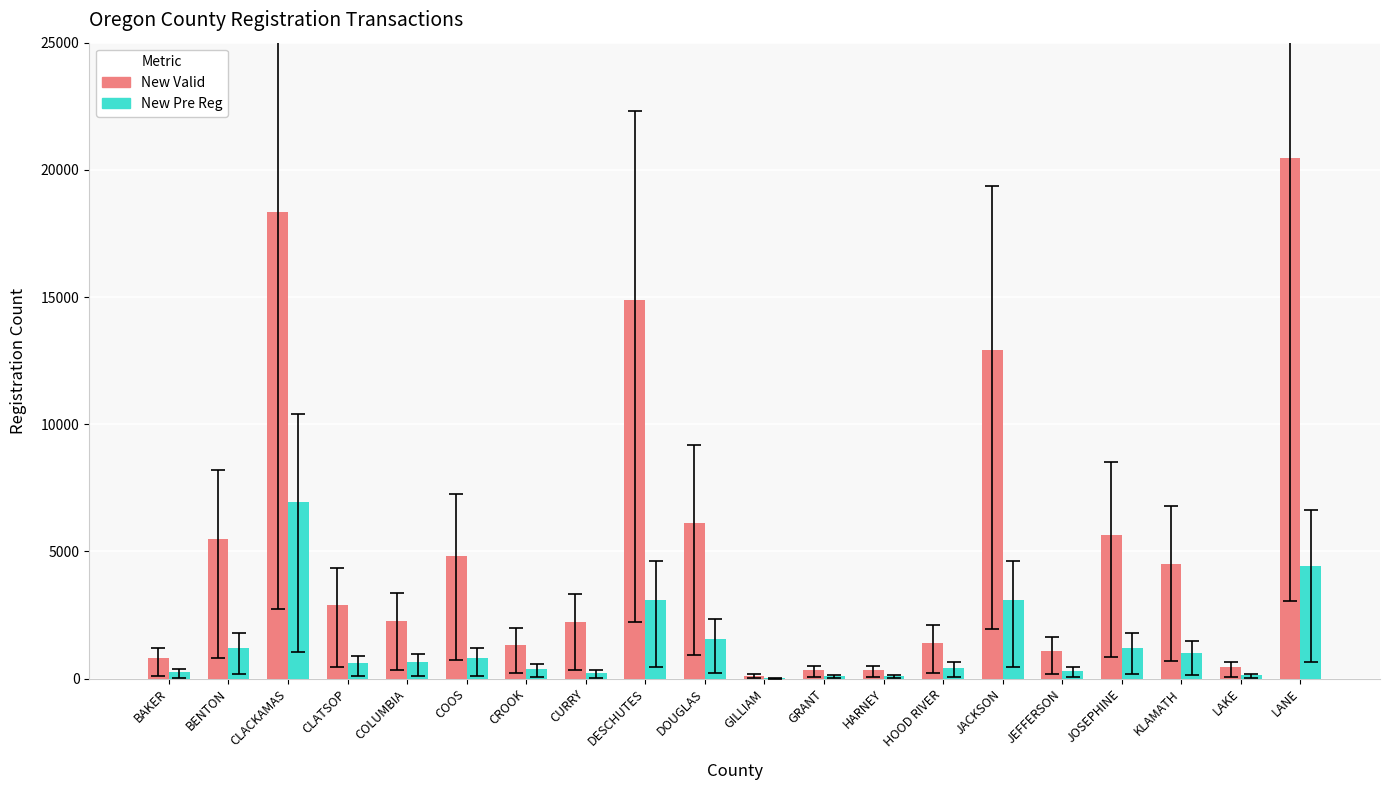

How many series are shown in this chart?

2